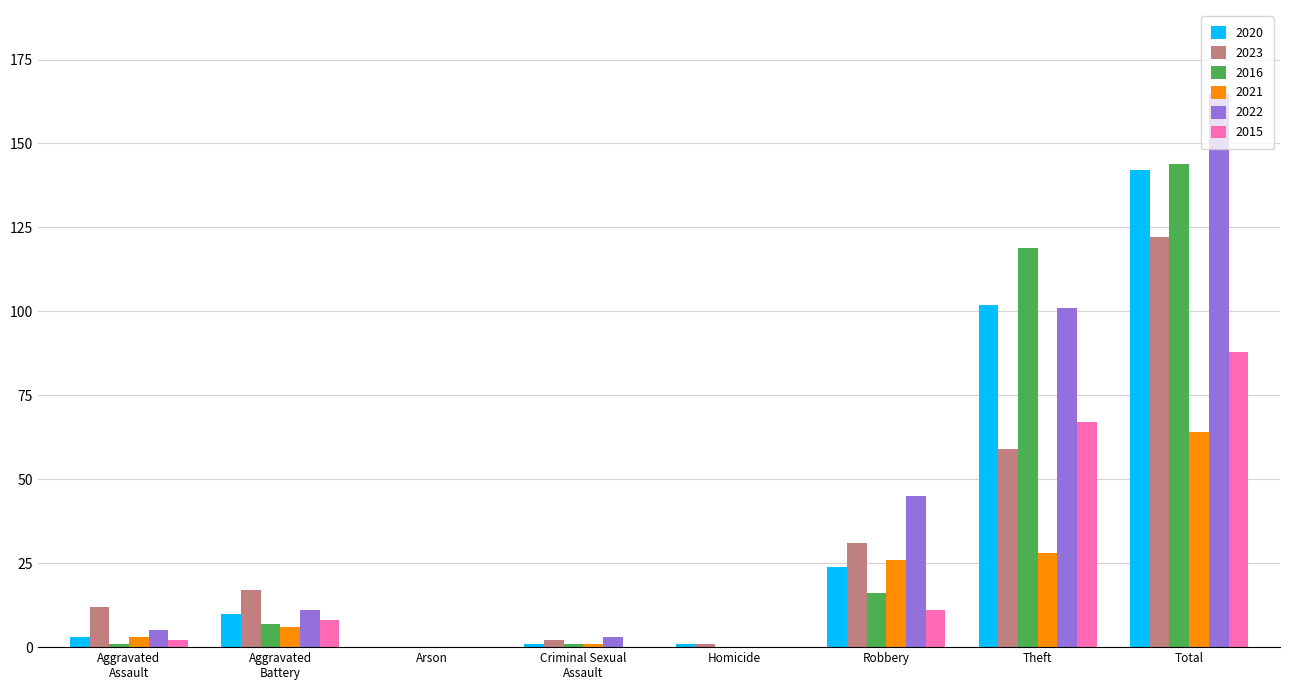

Read the 2016 value at Theft, to the nearest 10.

120